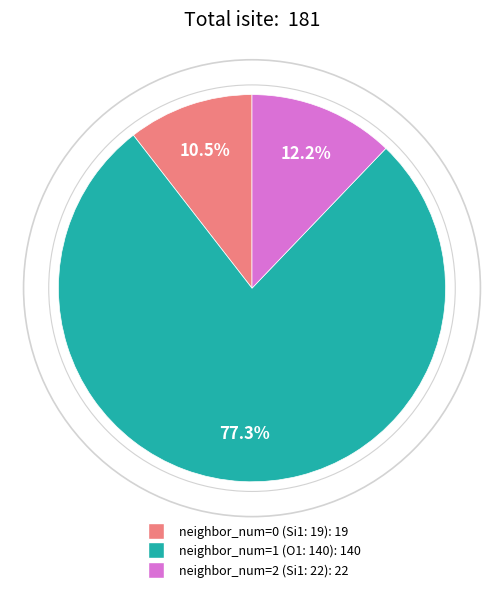

Is there any slice that represents more than half of the pie?

Yes